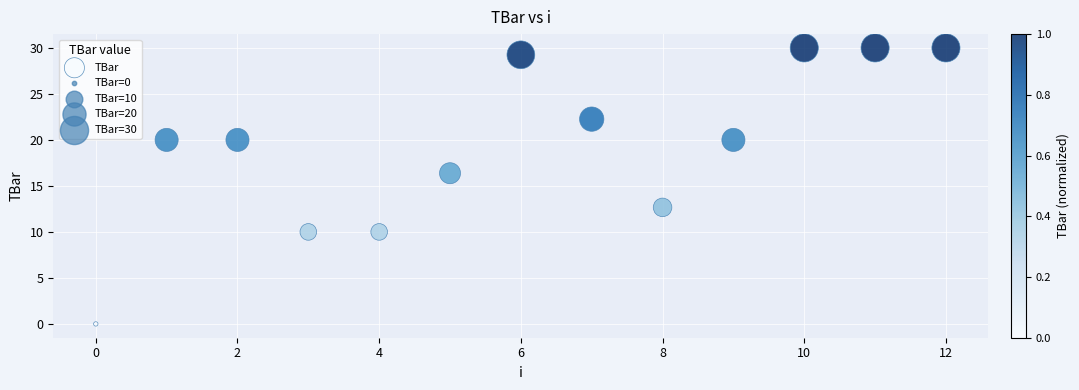

What is the range of Y values (max minus min)?

30.0